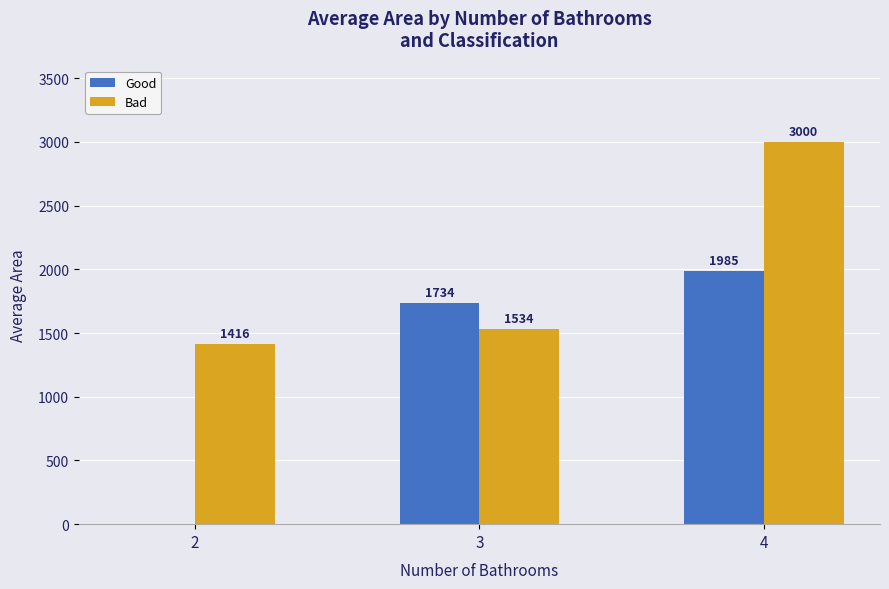

Is it true that Good equals 0.0 at 2?

True